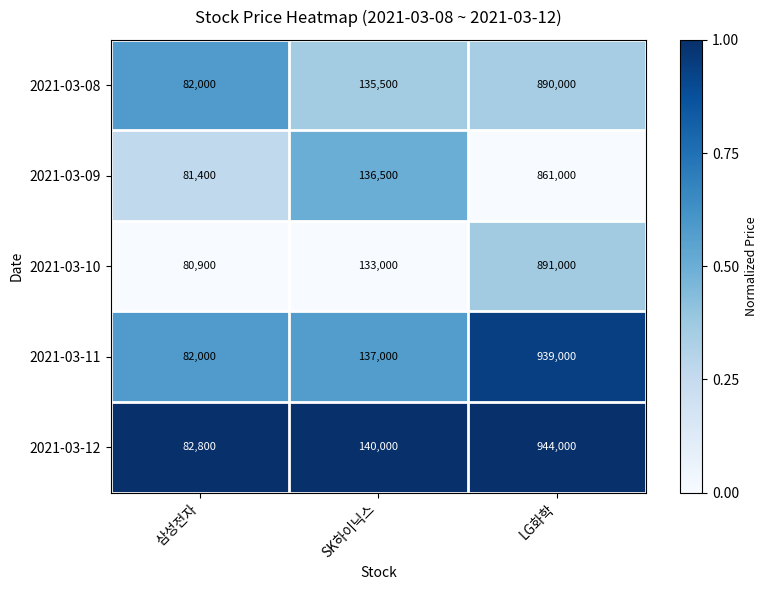

What is the total value across all series at LG화학?

4525000